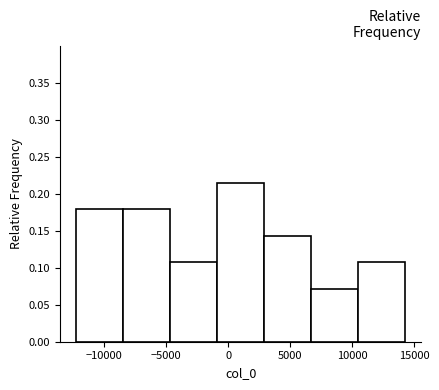

Reading left to right, transcribe this chart: for each bar, give the range it covers on the x-axis and its height. Neither the bar edges nor the heights are printed on the chart, so give them approximately, as read against the axes.

-12500 to -8500: 0.180
-8500 to -4500: 0.180
-4500 to -1000: 0.105
-1000 to 3000: 0.215
3000 to 6500: 0.145
6500 to 10500: 0.070
10500 to 14000: 0.105